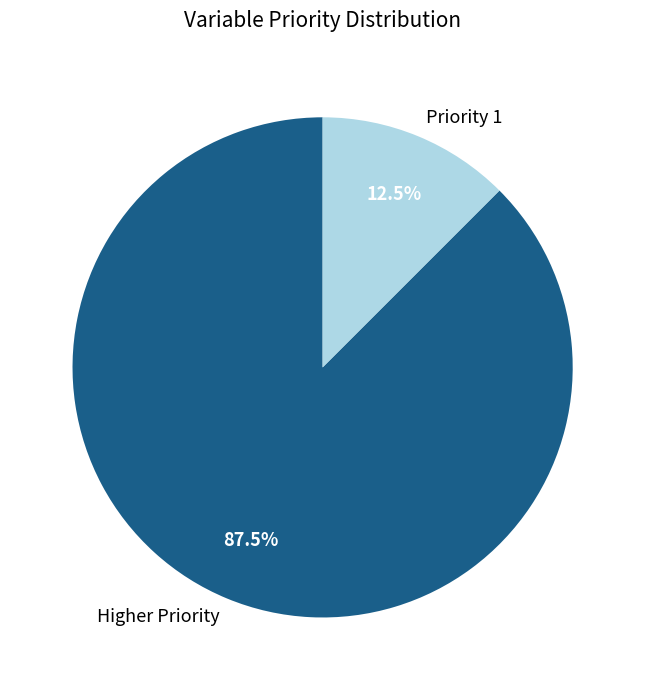

How many segments does this pie chart have?

2